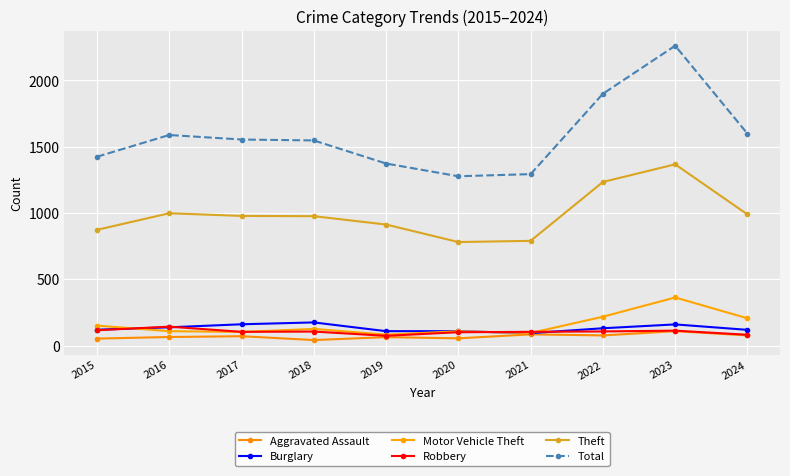

Which series has the largest total across all categories?

Total